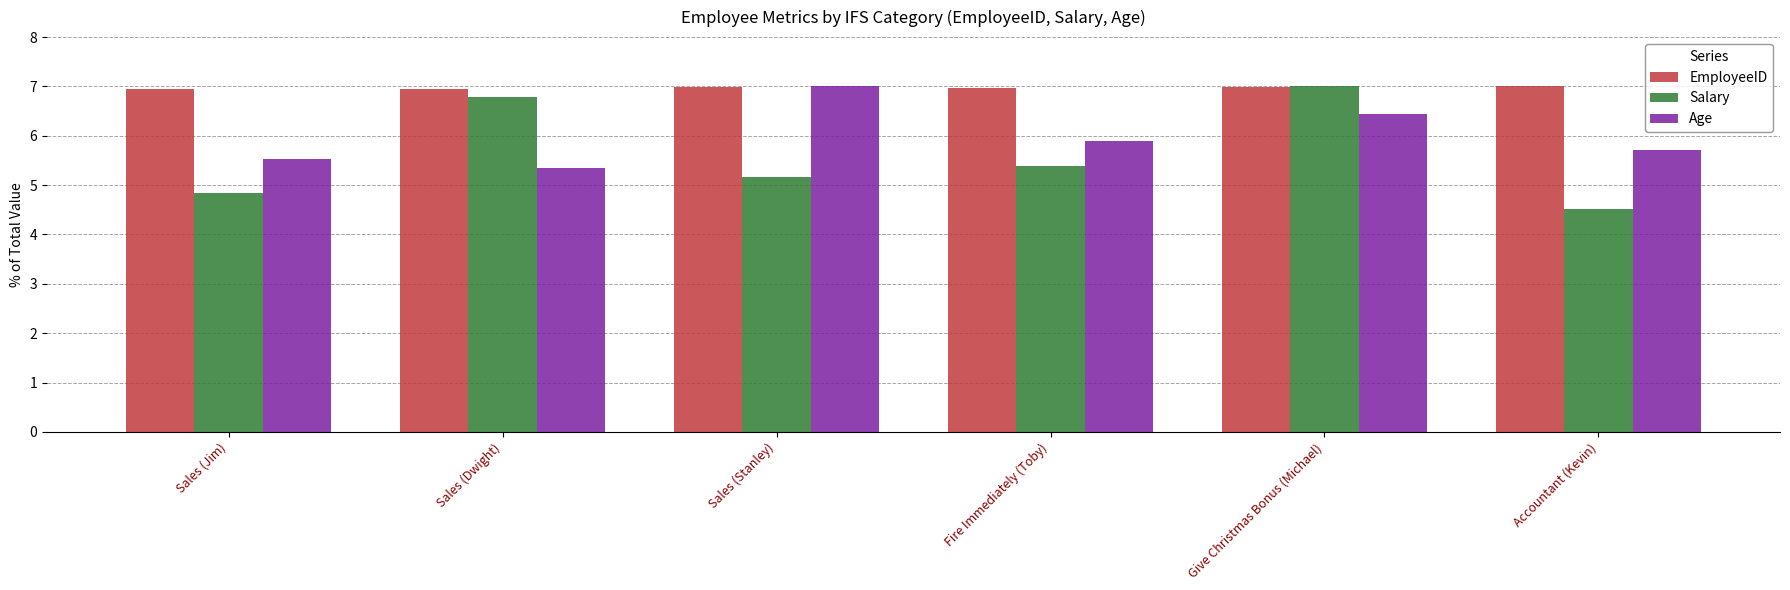

Which series has the widest spread of values?

Salary